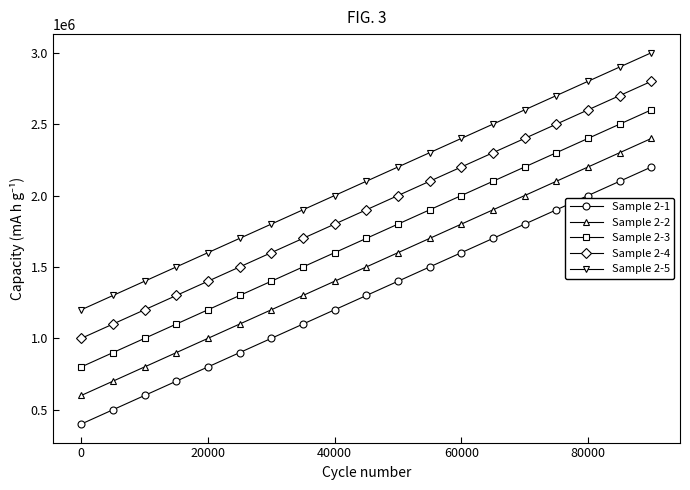

True or false: Sample 2-3 has more than 0 interior local peaks.

False